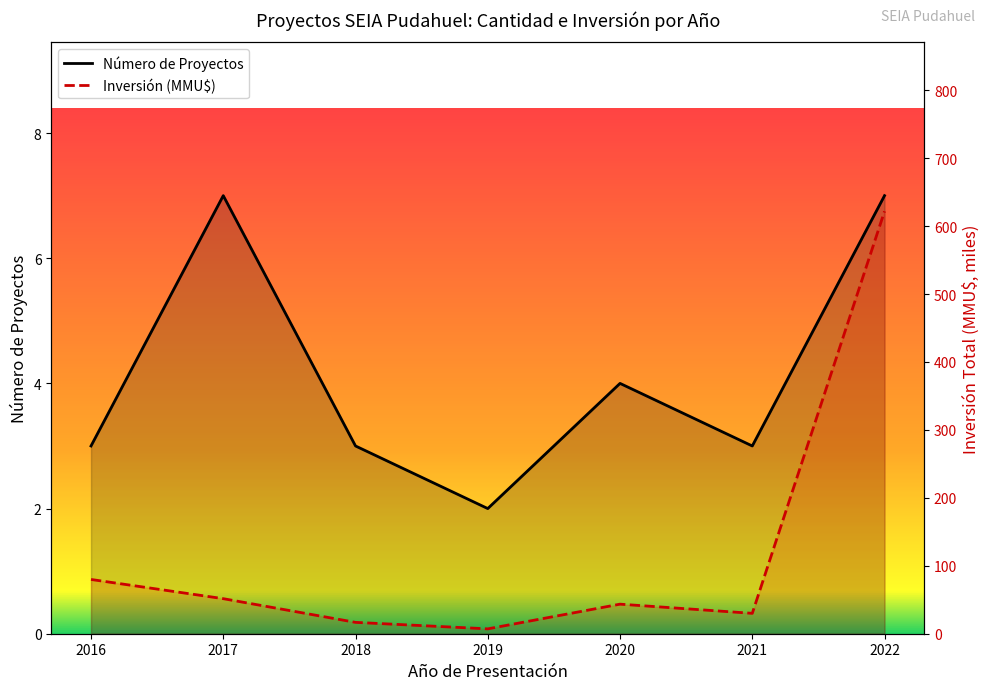

How many lines are shown in the chart?

2